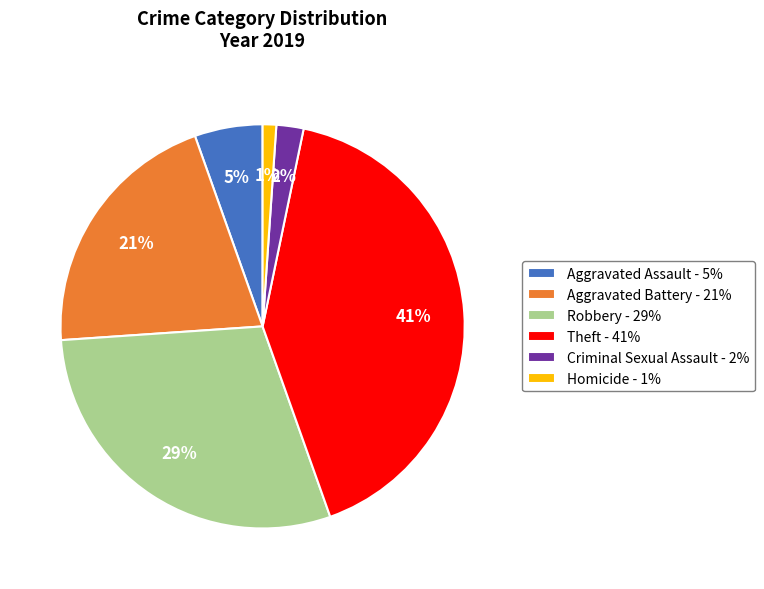

Is it true that Aggravated Assault is 15% of the pie?

False